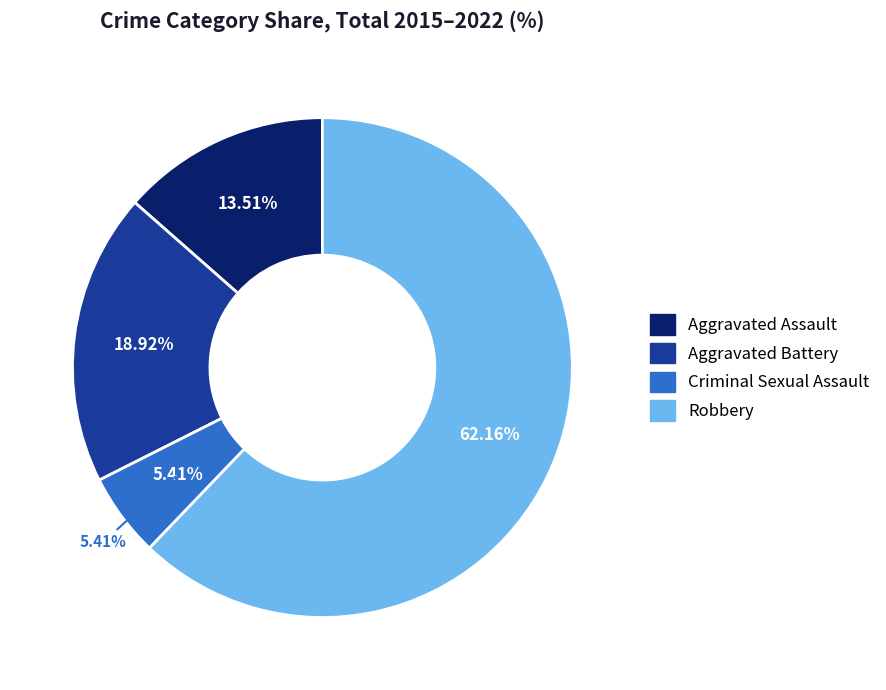

Which slice is the largest?

Robbery